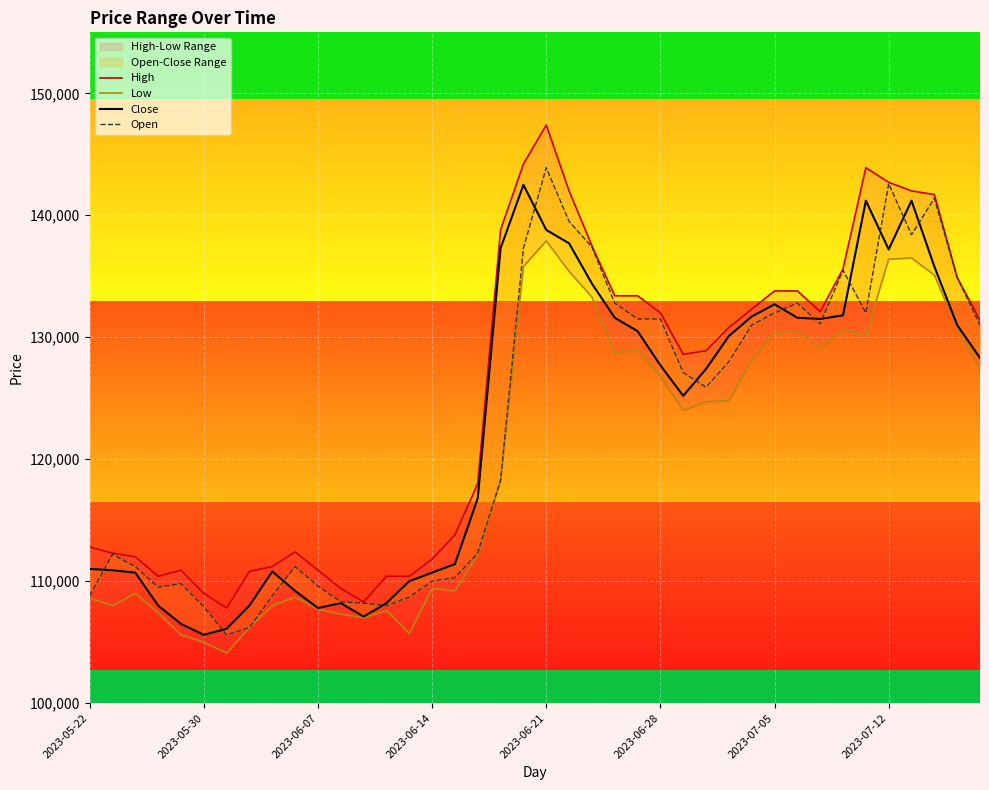

True or false: High and Close intersect in this chart.

False